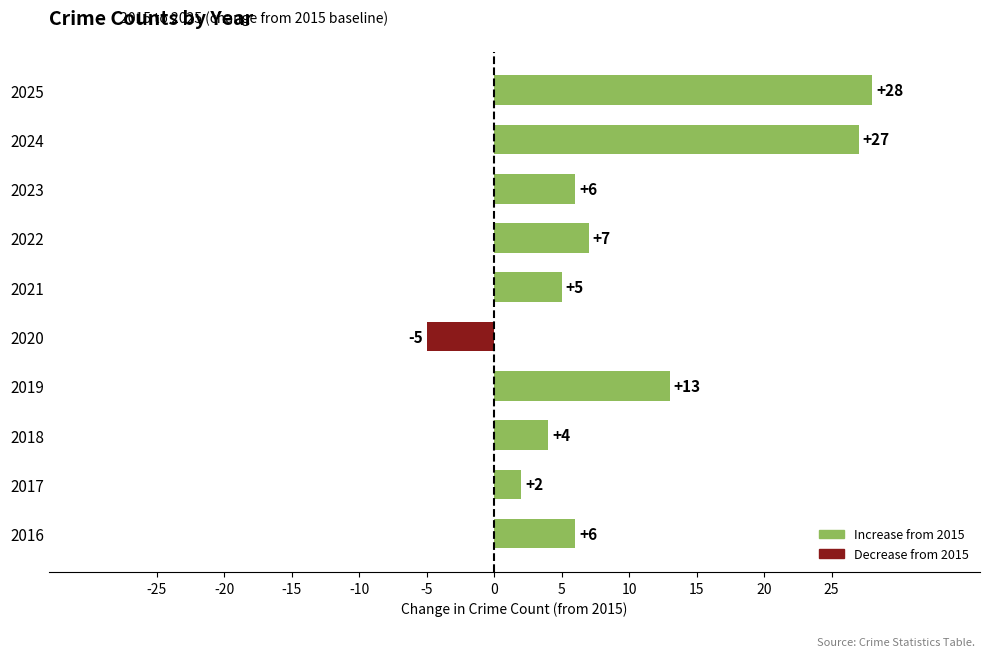

Is it true that the value at 2024 is 43?

False